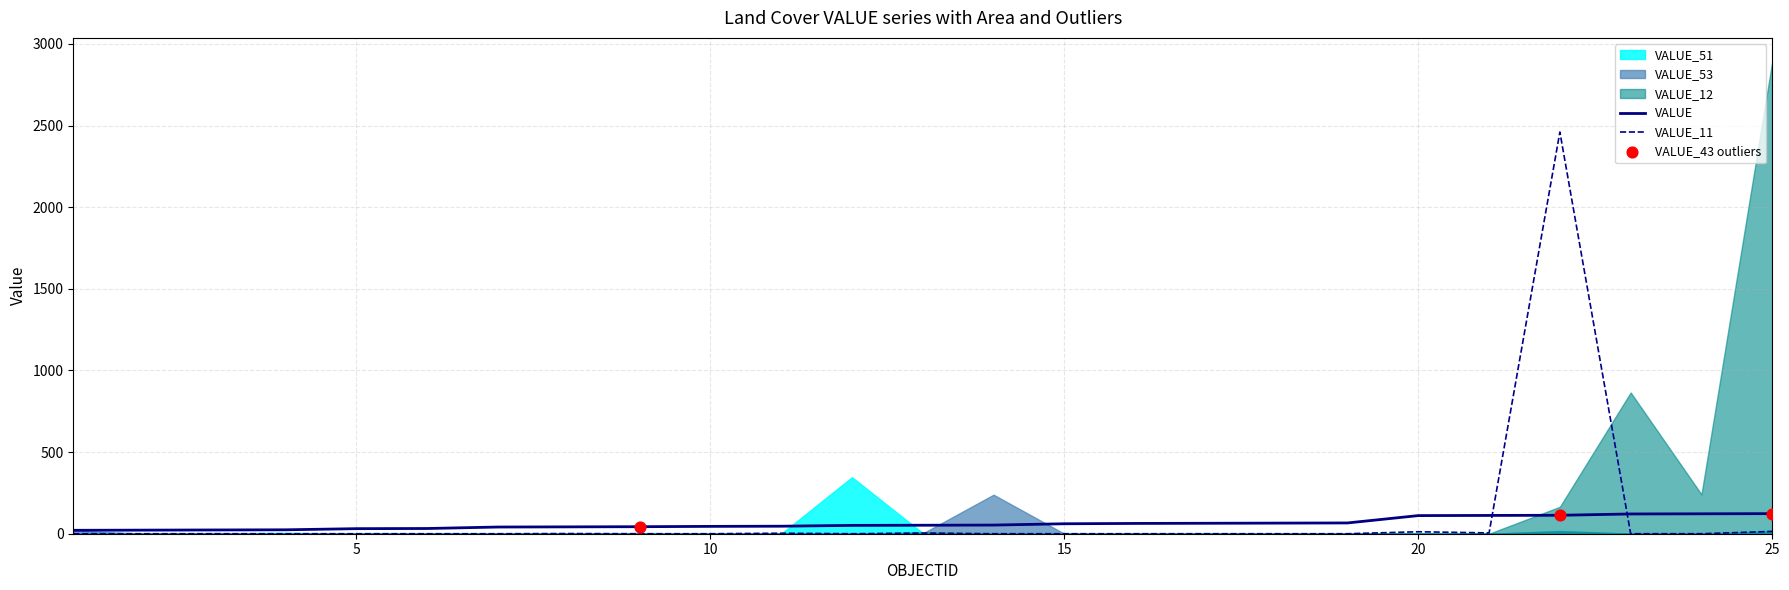

Which series has the largest total across all categories?

VALUE_12